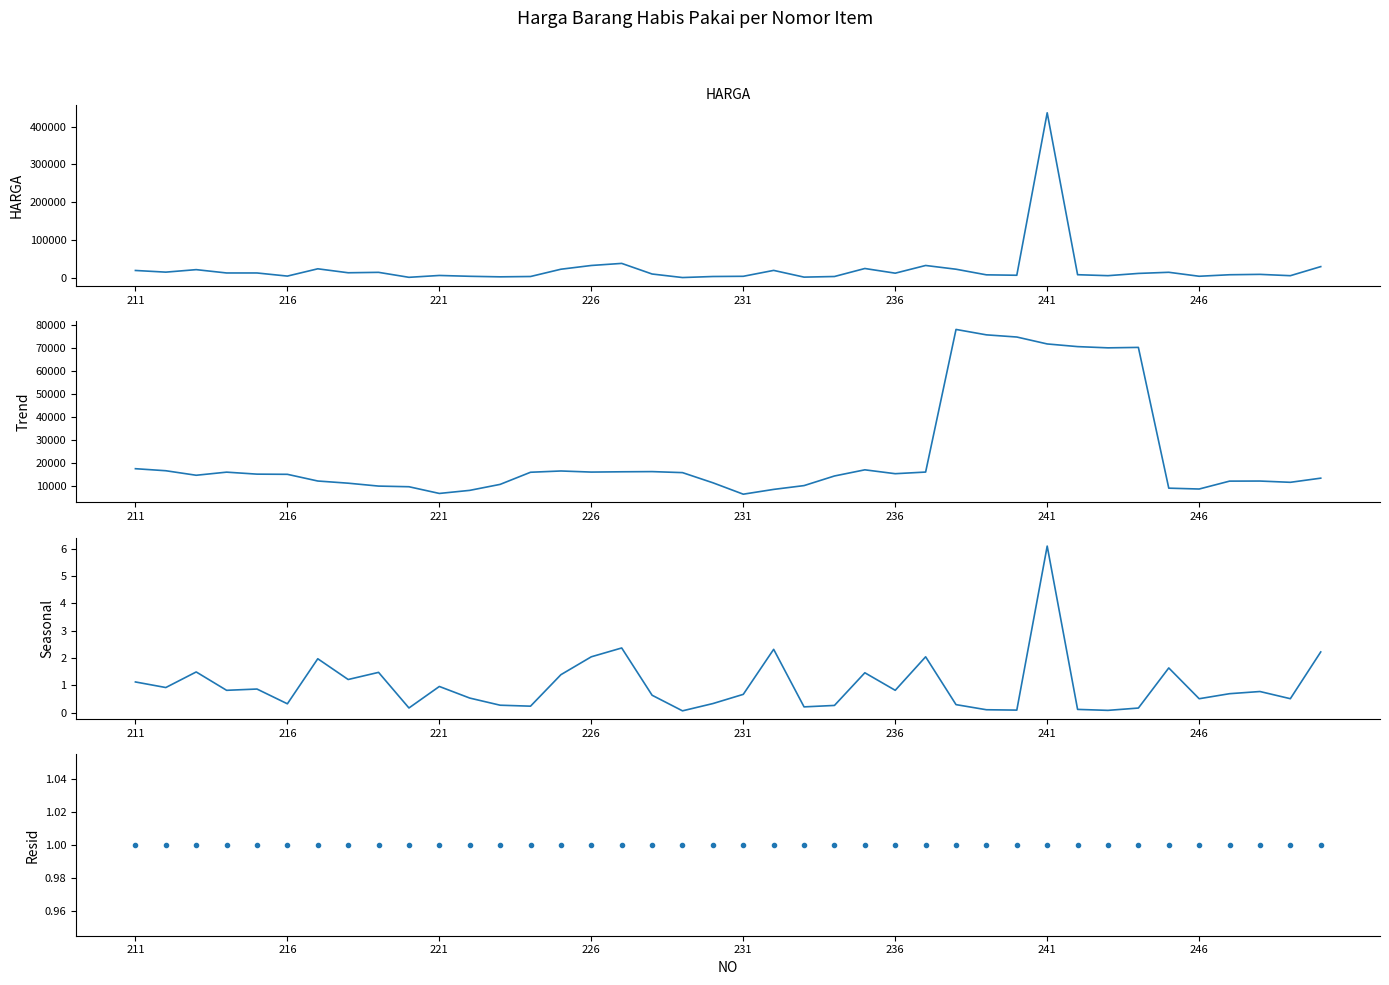

The Resid series shows 0.4 at 14. True or false?

False